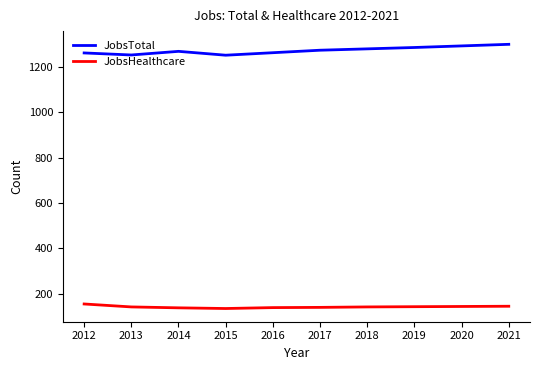

True or false: JobsHealthcare and JobsTotal intersect in this chart.

False